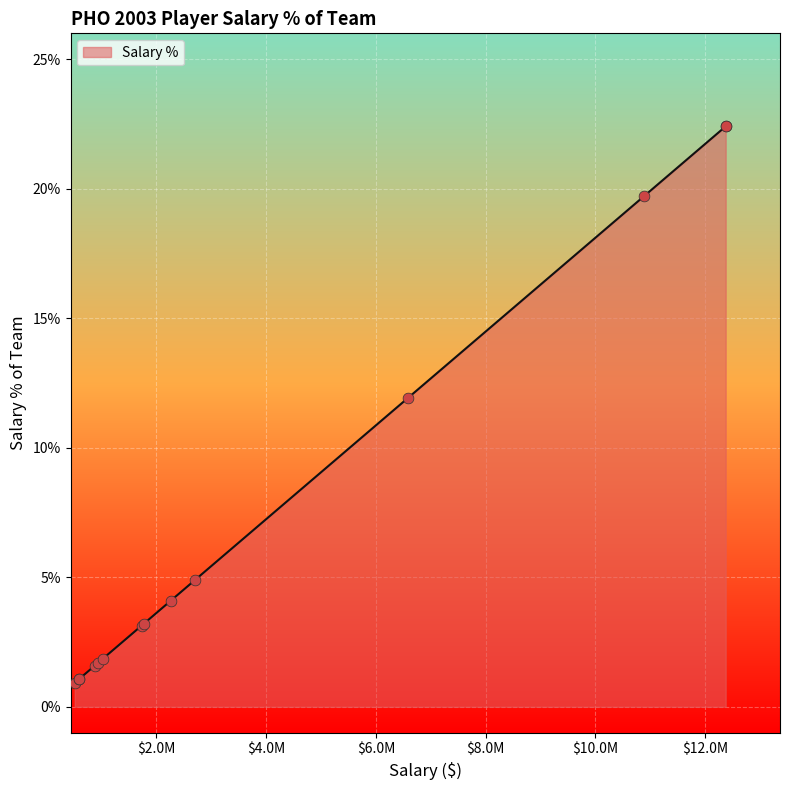

What is the ratio of the value at Stephon Marbury to the value at Casey Jacobsen?

13.2